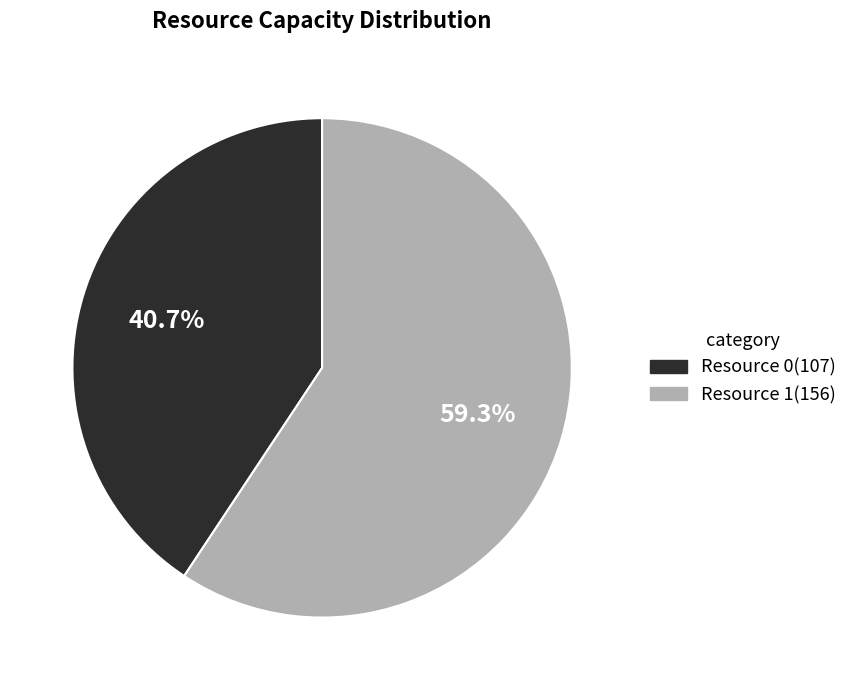

To the nearest percent, what percentage of the pie is Resource 1?

59%